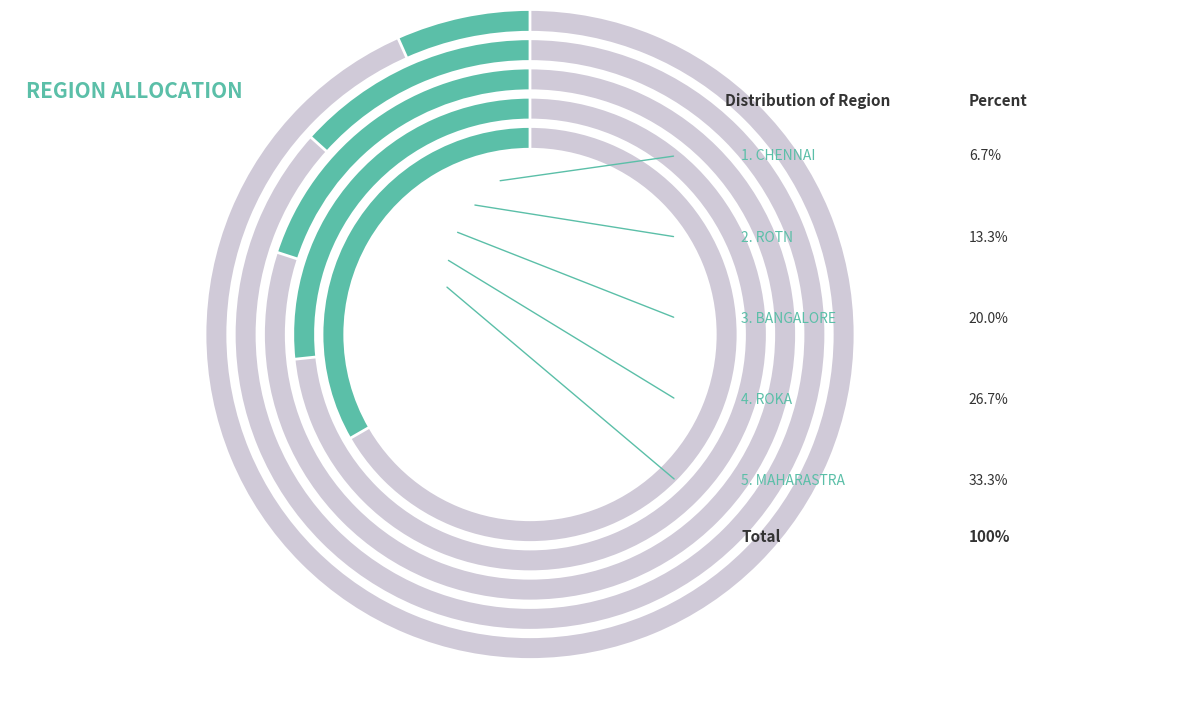

Which slice is the largest?

MAHARASTRA